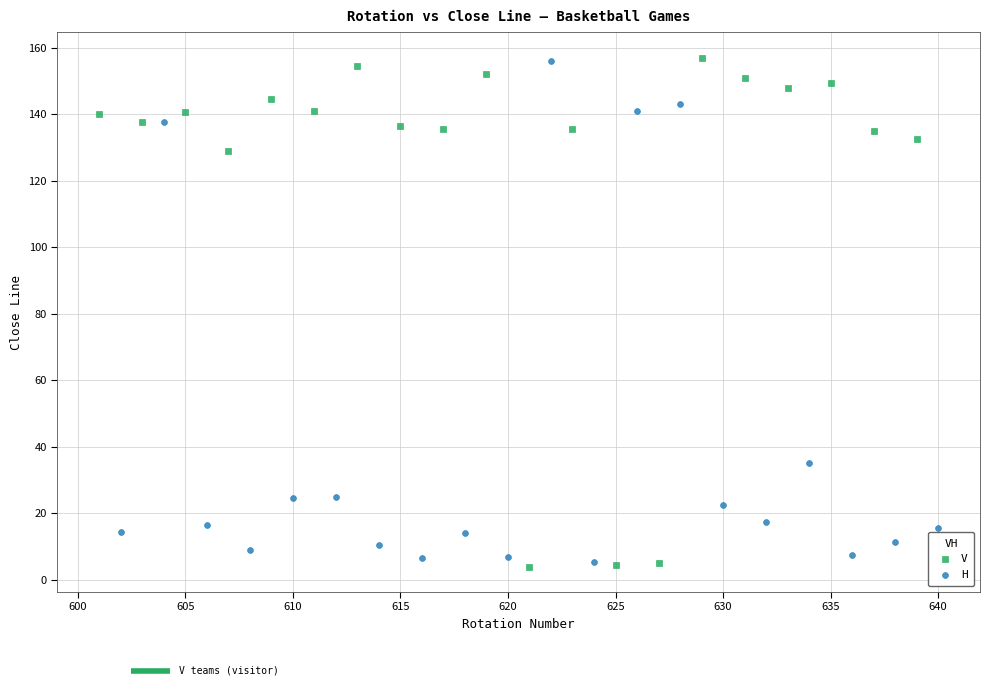

Which series has the largest Y range (max minus min)?

V